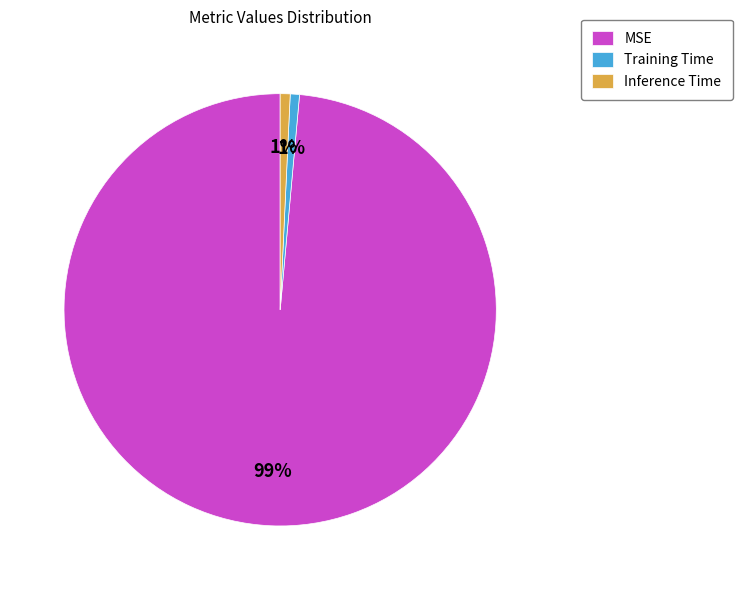

Which category has the biggest portion of the pie?

MSE